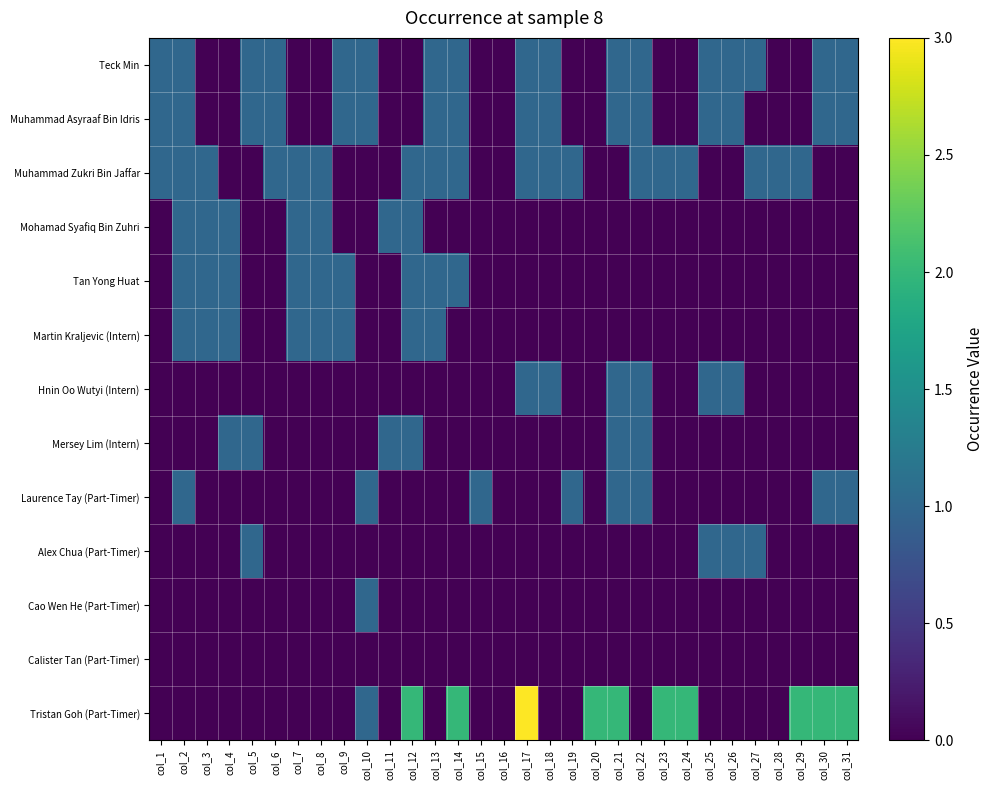

Which series has the largest range (max minus min)?

Tristan Goh (Part-Timer)